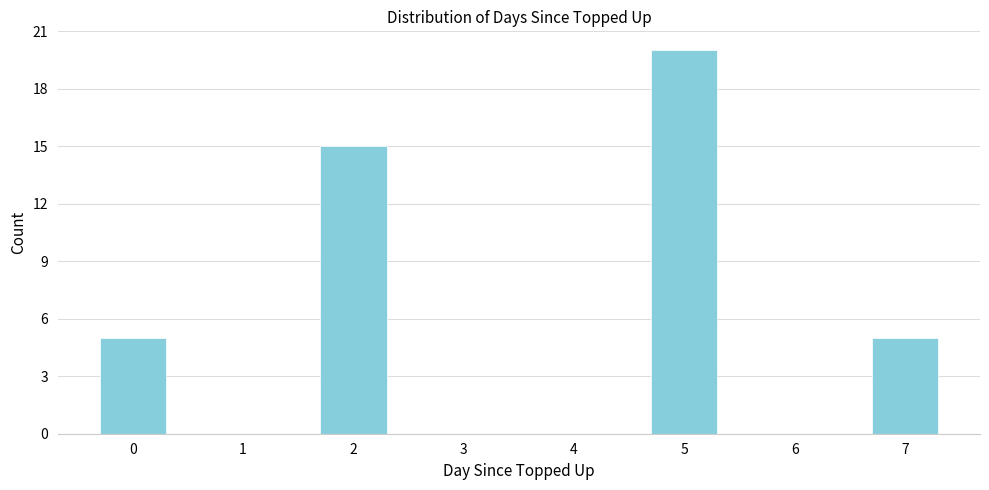

Reading left to right, transcribe all the data shown in this chart.

0=5	1=0	2=15	3=0	4=0	5=20	6=0	7=5